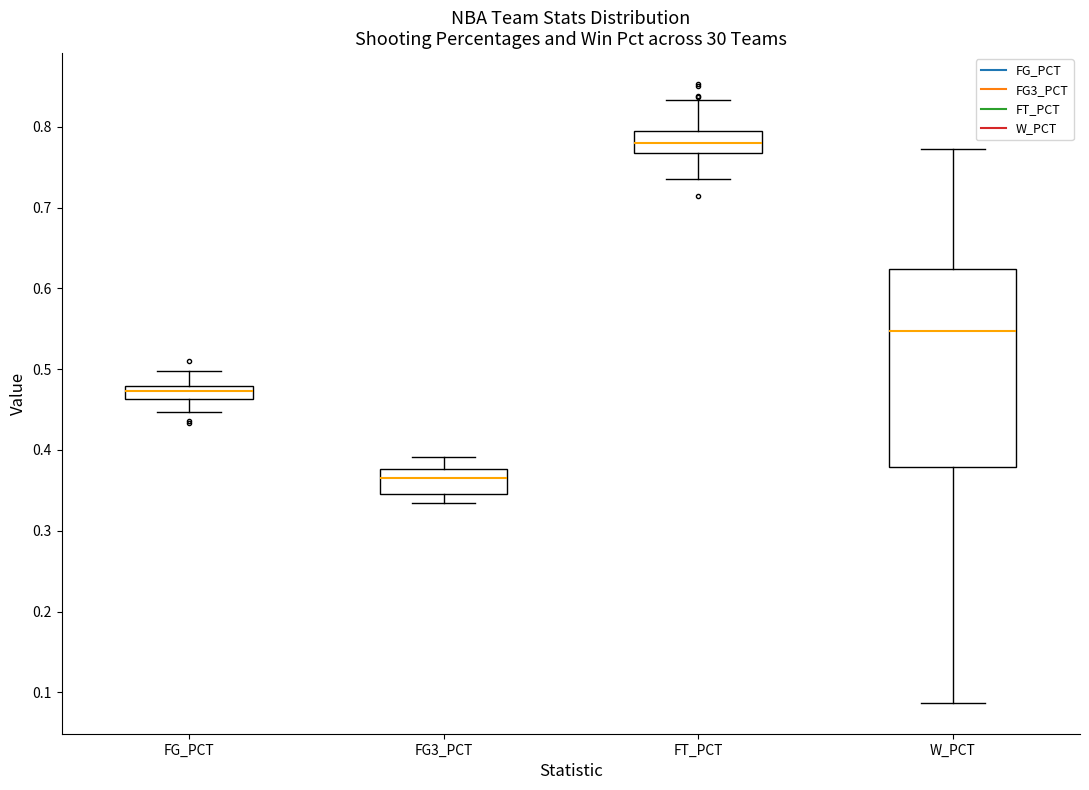

Reading left to right, transcribe this box plot: for each box, give where its median line is, the range the box spans, and where its two whiskers end, as read against the y-axis. The values are not printed on the chart, so give them approximately, as read against the axis.

FG_PCT: median 0.47, box 0.46 to 0.48, whiskers 0.45 to 0.50
FG3_PCT: median 0.37, box 0.35 to 0.38, whiskers 0.33 to 0.39
FT_PCT: median 0.78, box 0.77 to 0.79, whiskers 0.74 to 0.83
W_PCT: median 0.55, box 0.38 to 0.62, whiskers 0.09 to 0.77